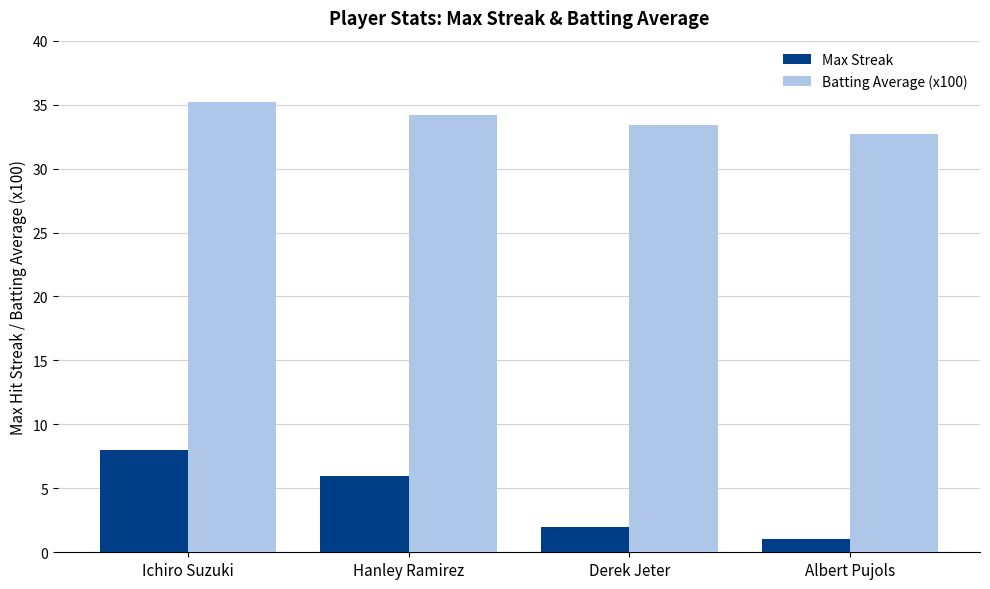

What is the total value across all series at Hanley Ramirez?

40.2